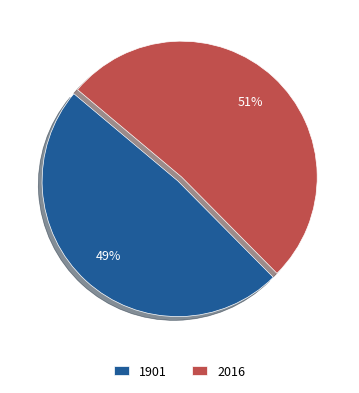

Which has a higher value, 2016 or 1901?

2016